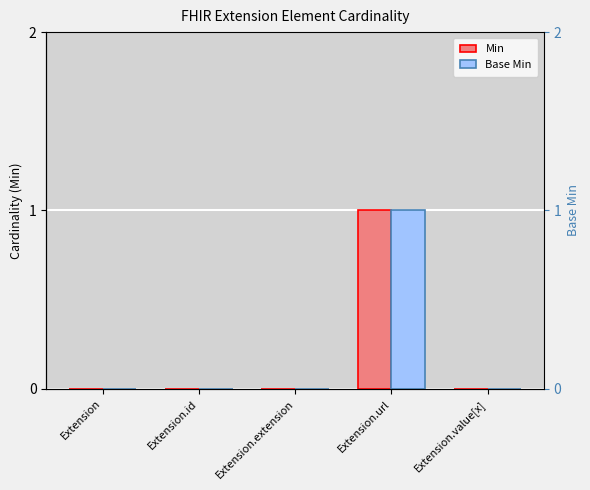

What is the maximum value for Min?

1